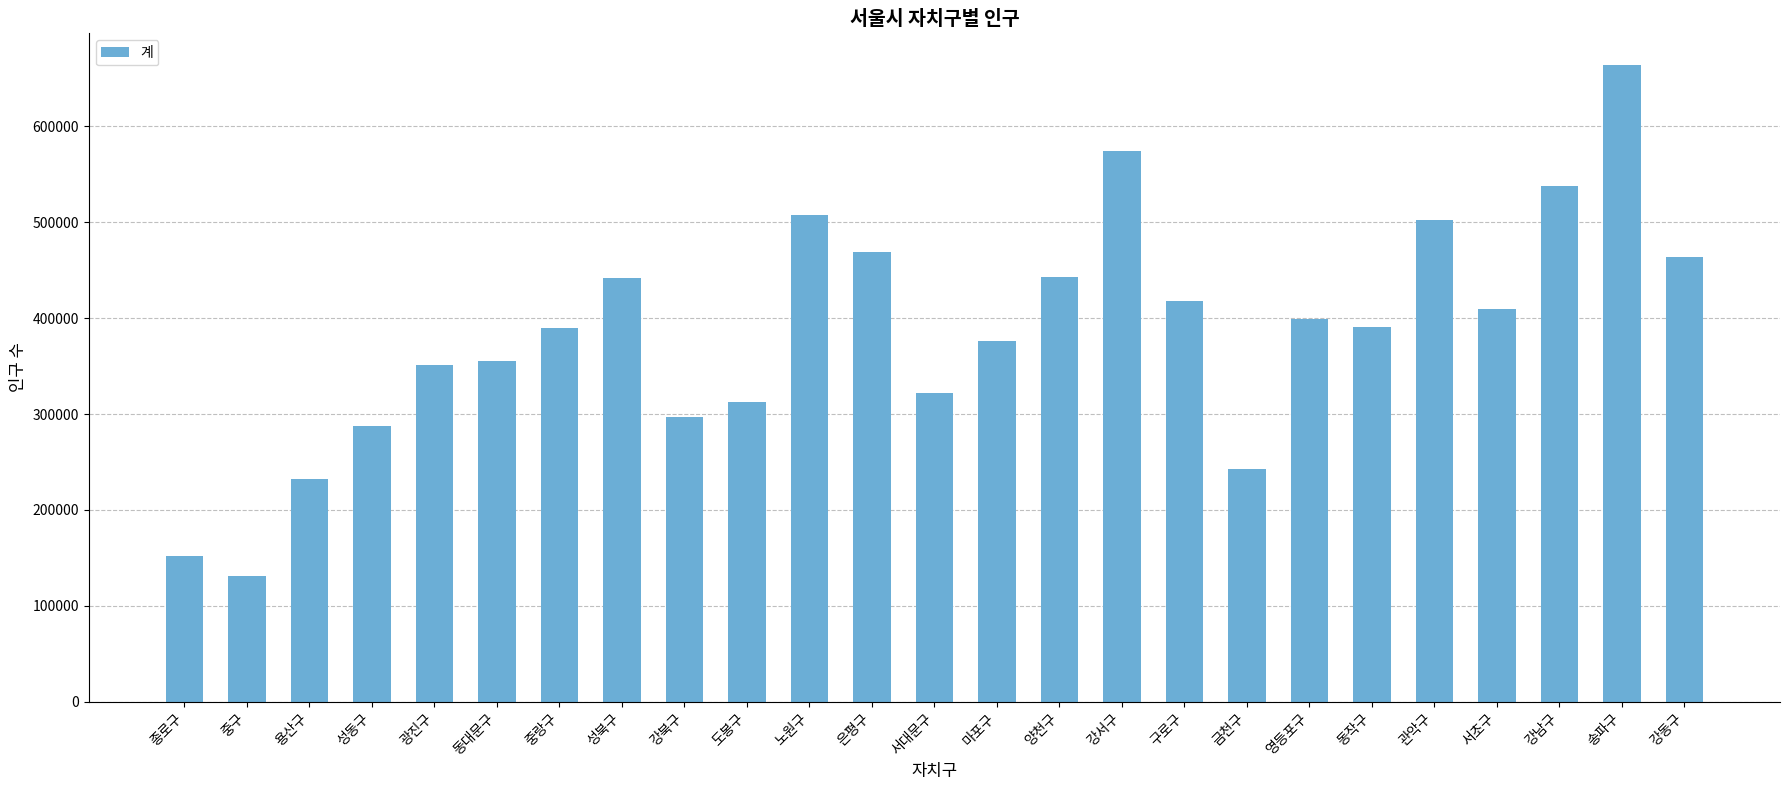

At which category does the chart reach its minimum across all series?

중구